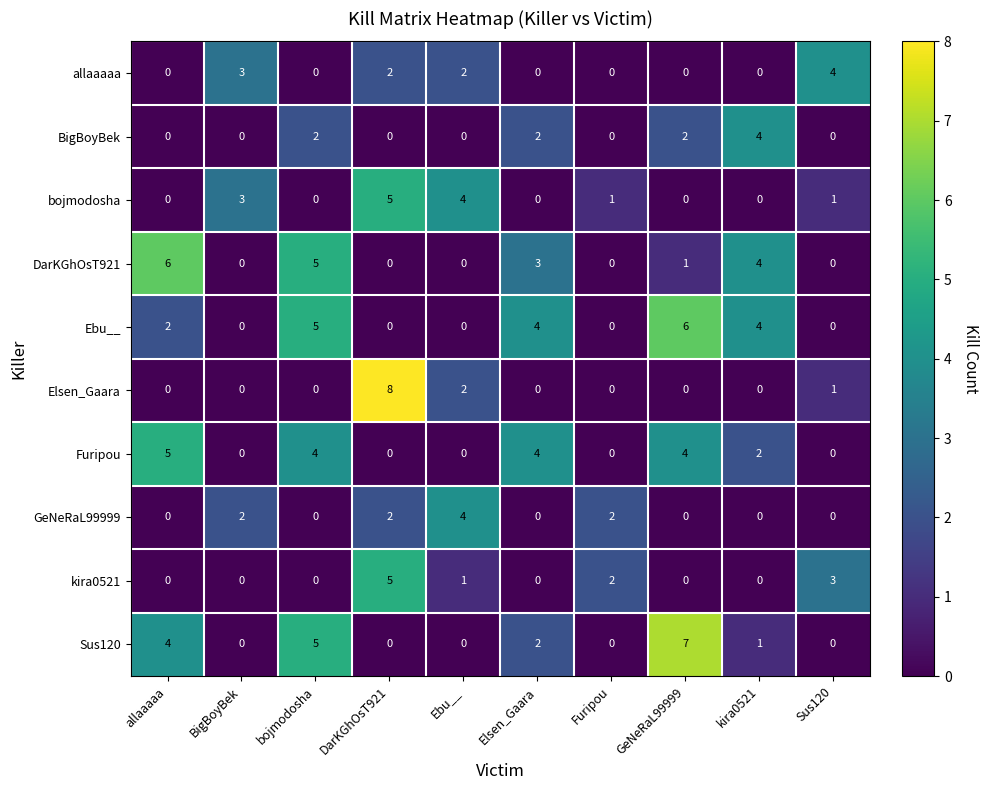

How many Elsen_Gaara values are between 0 and 1?

8